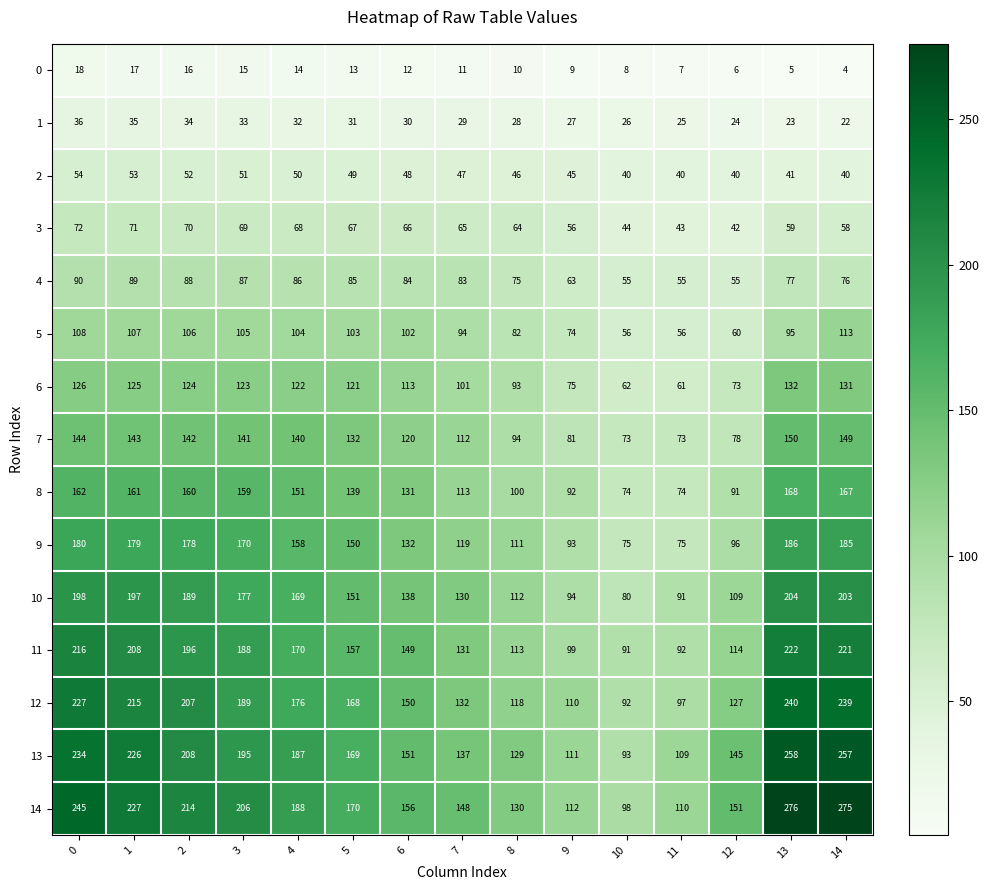

Rank the series at 5 from lowest to highest value.

0, 1, 2, 3, 4, 5, 6, 7, 8, 9, 10, 11, 12, 13, 14